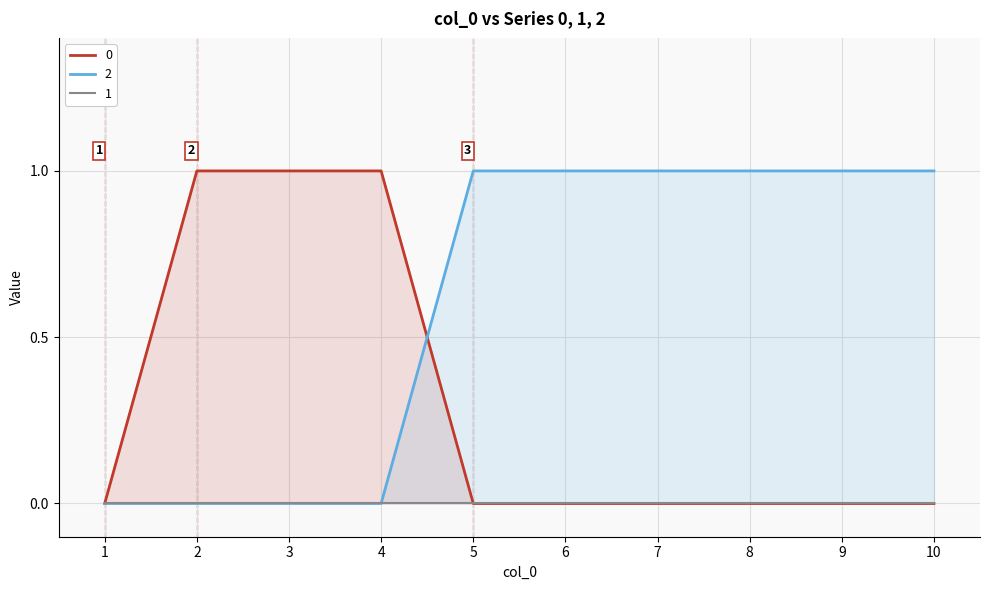

How many data points does each series have?

10